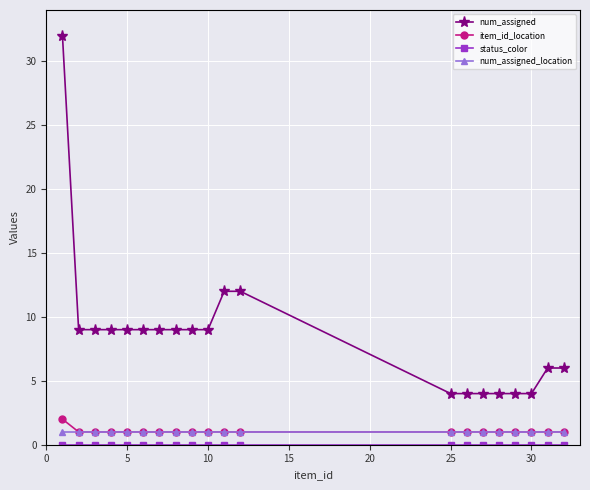

Which series has the largest total across all categories?

num_assigned